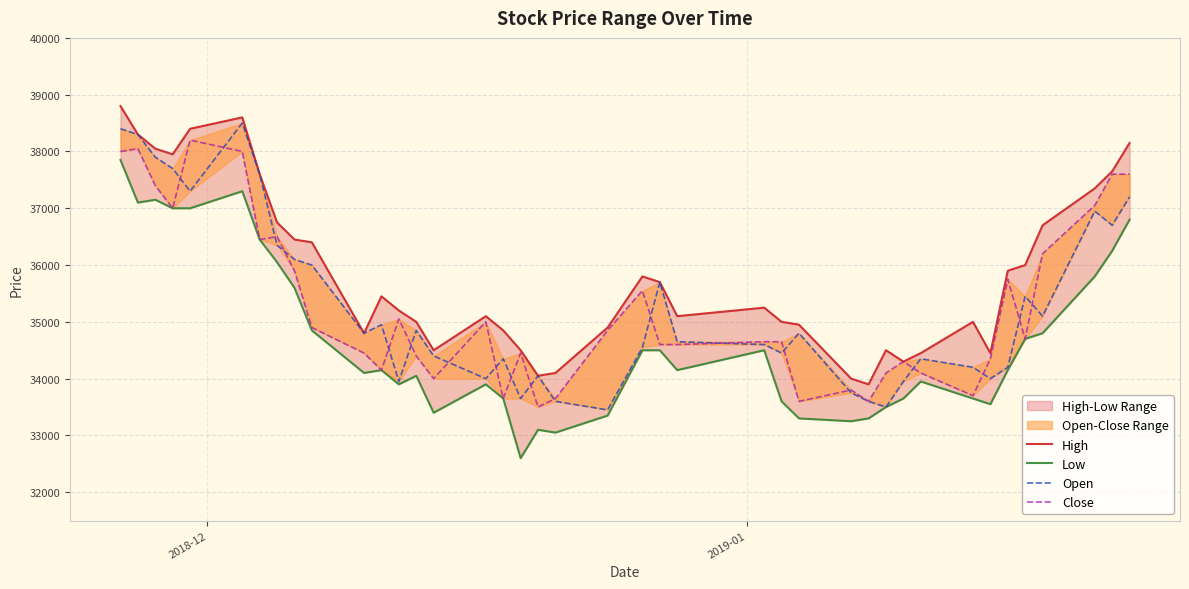

What is the average value of the Open series?

35298